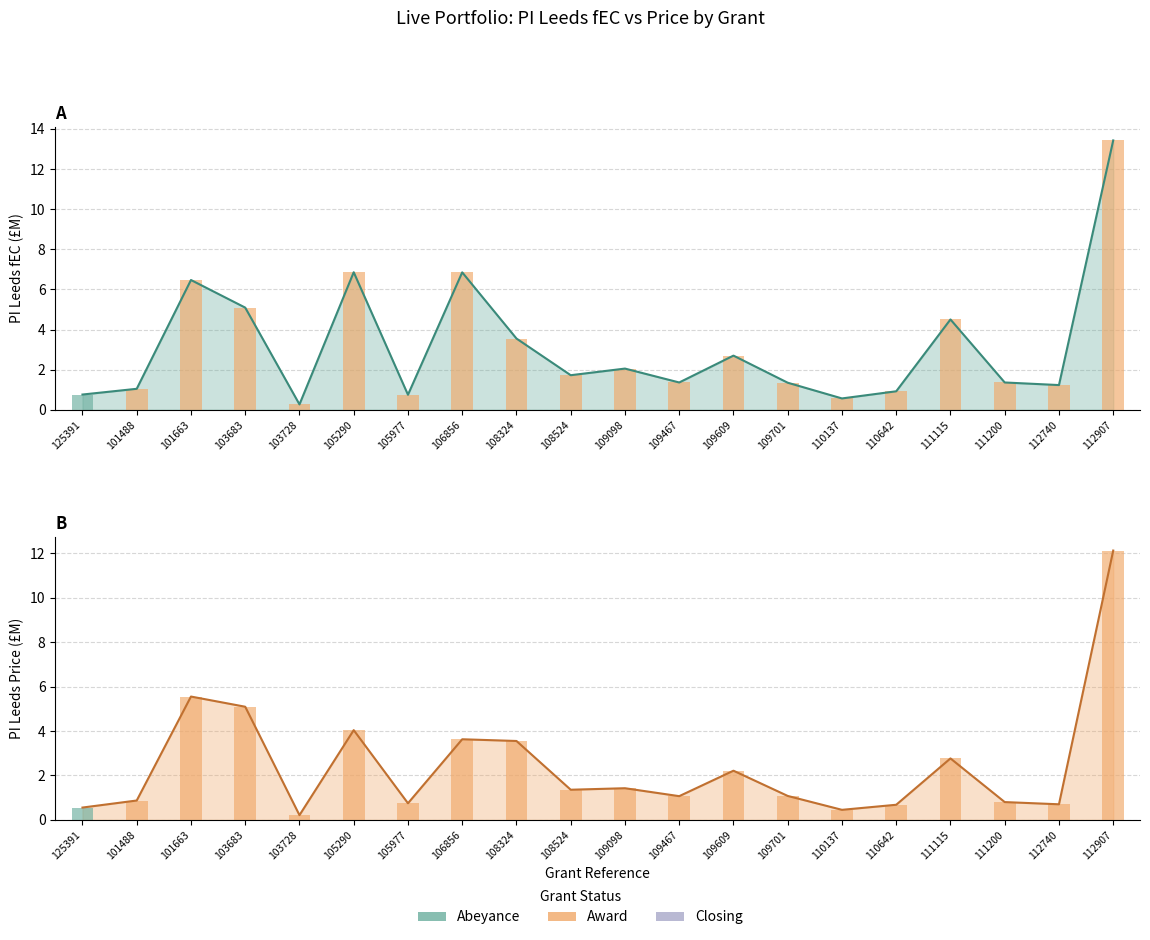

At which category is the sum across all series the highest?

112907